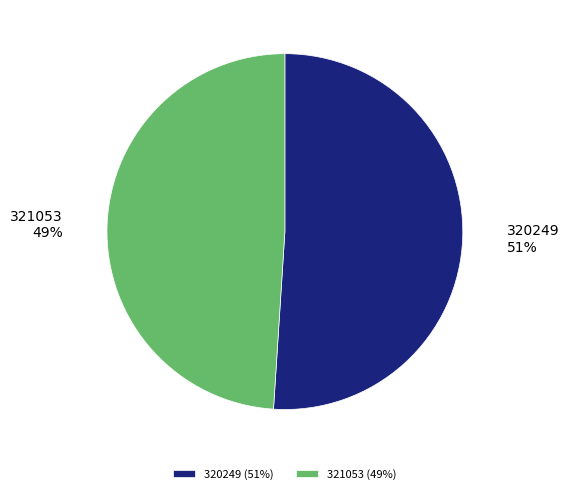

Is it true that 321053 is 49% of the pie?

True